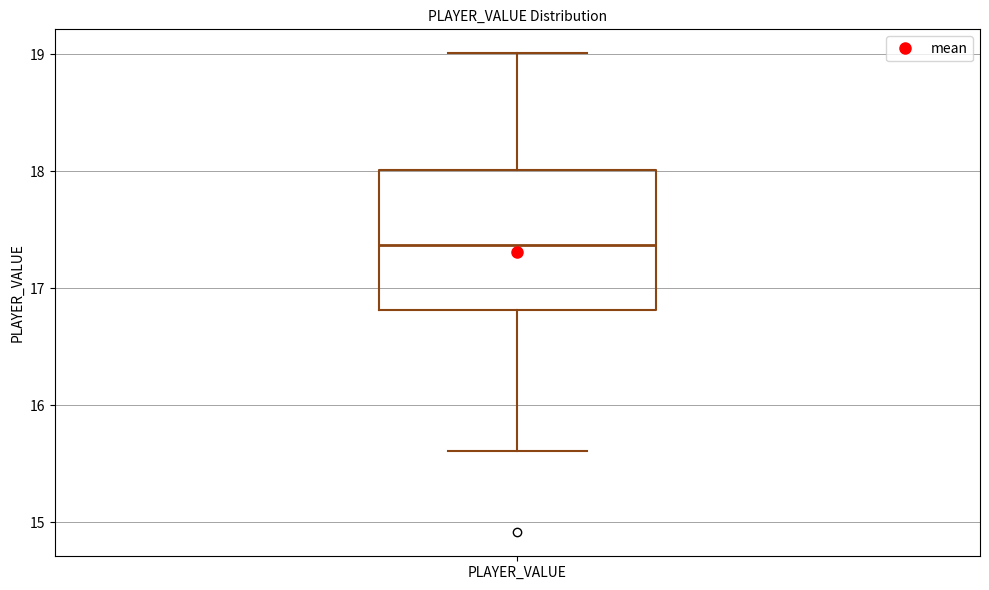

Transcribe this box plot: give where the median line is, the range the box spans, and where the two whiskers end, as read against the y-axis. The values are not printed on the chart, so give them approximately, as read against the axis.

median 17.4, box 16.8 to 18.0, whiskers 15.6 to 19.0